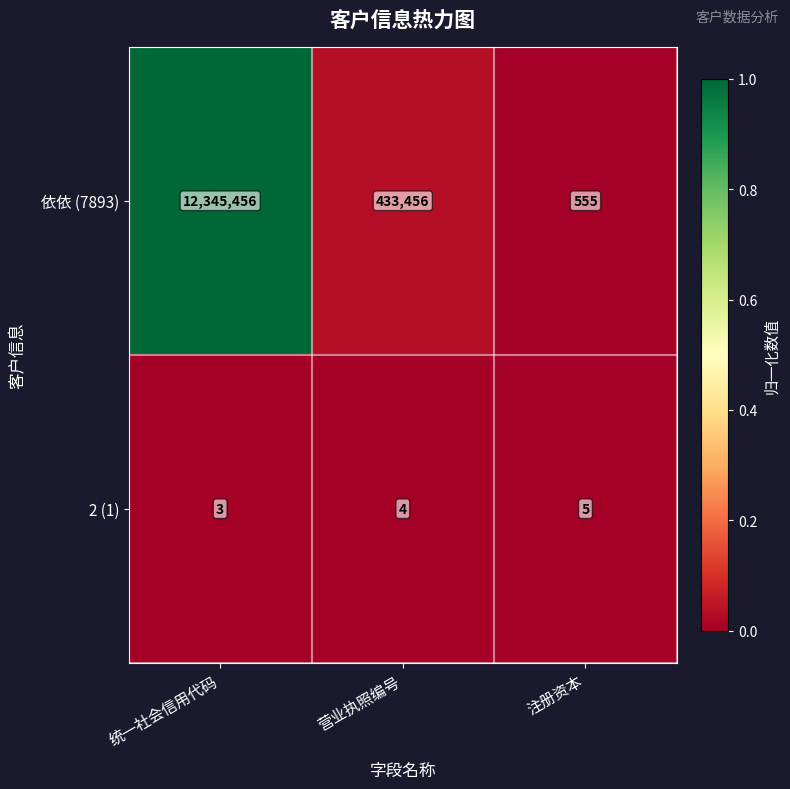

Which category has the highest value across all series?

统一社会信用代码